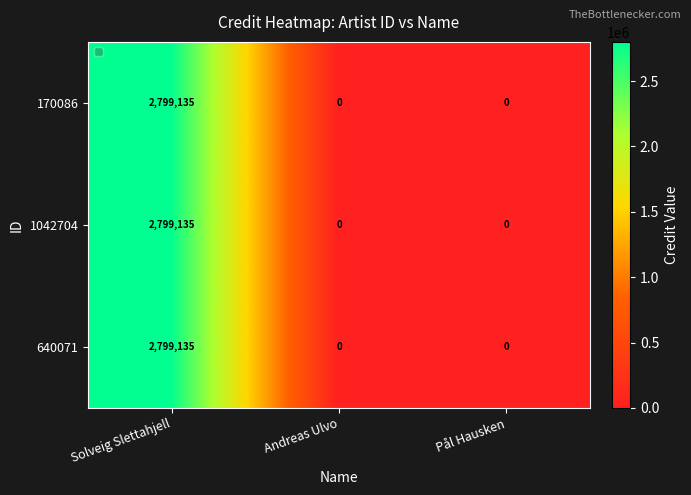

What is the difference between the maximum and minimum values in the 1042704 series?

2799135